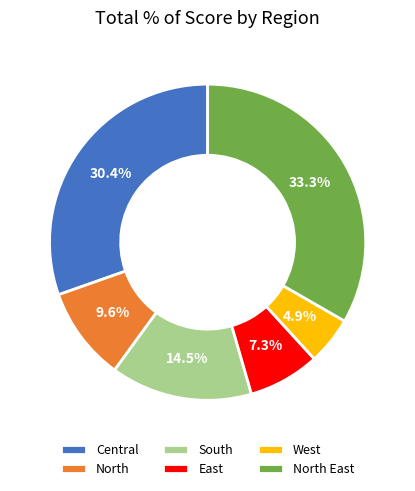

Does any single category account for the majority?

No